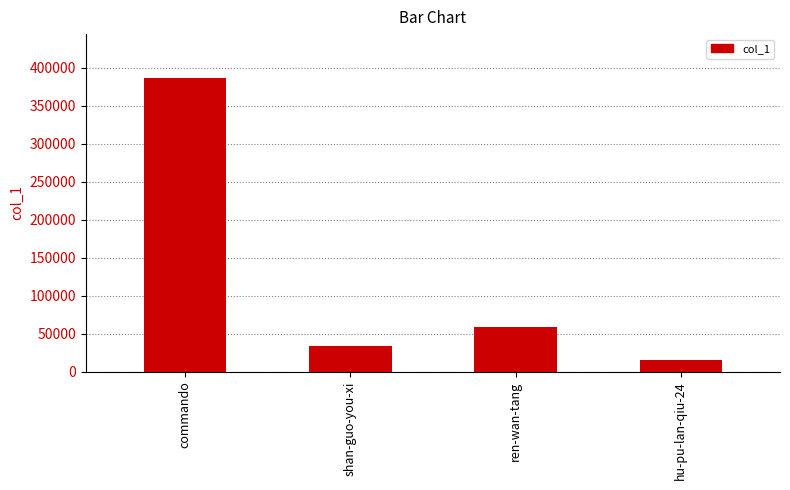

List the labels in order of value, largest first.

commando, ren-wan-tang, shan-guo-you-xi, hu-pu-lan-qiu-24